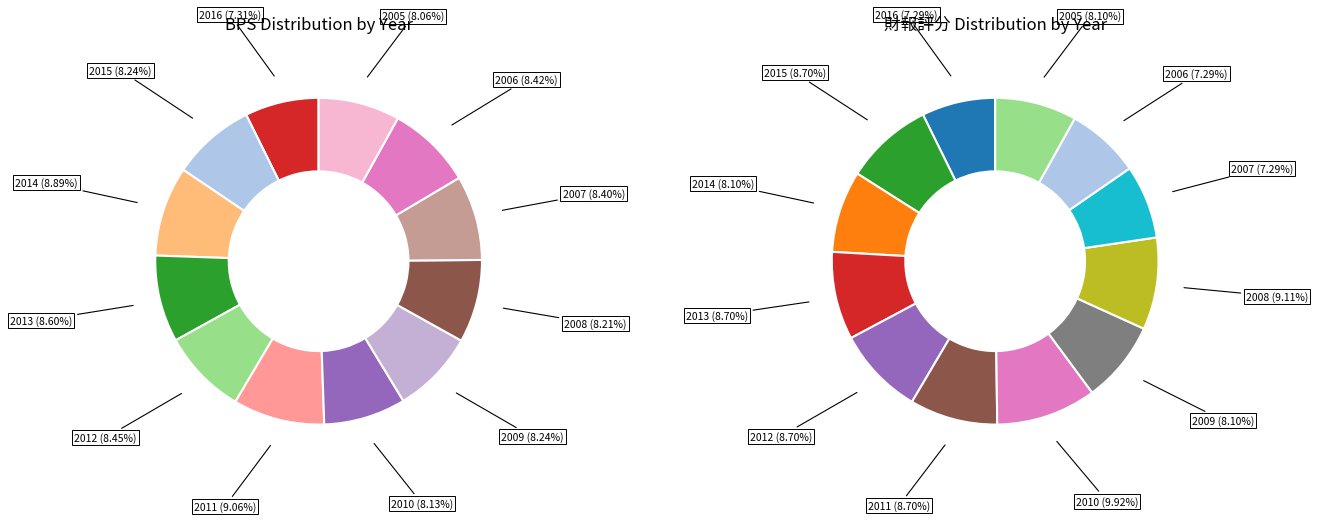

What percentage do 2008 and 2014 together represent?

17.1%